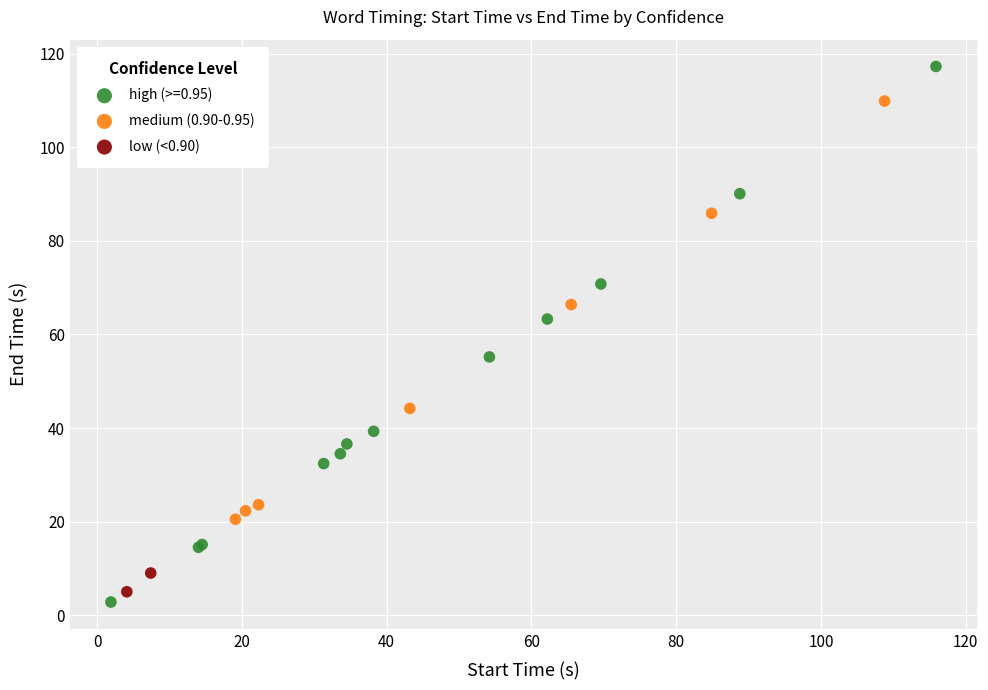

What are all the series names shown in the legend?

high (>=0.95), medium (0.90-0.95), low (<0.90)